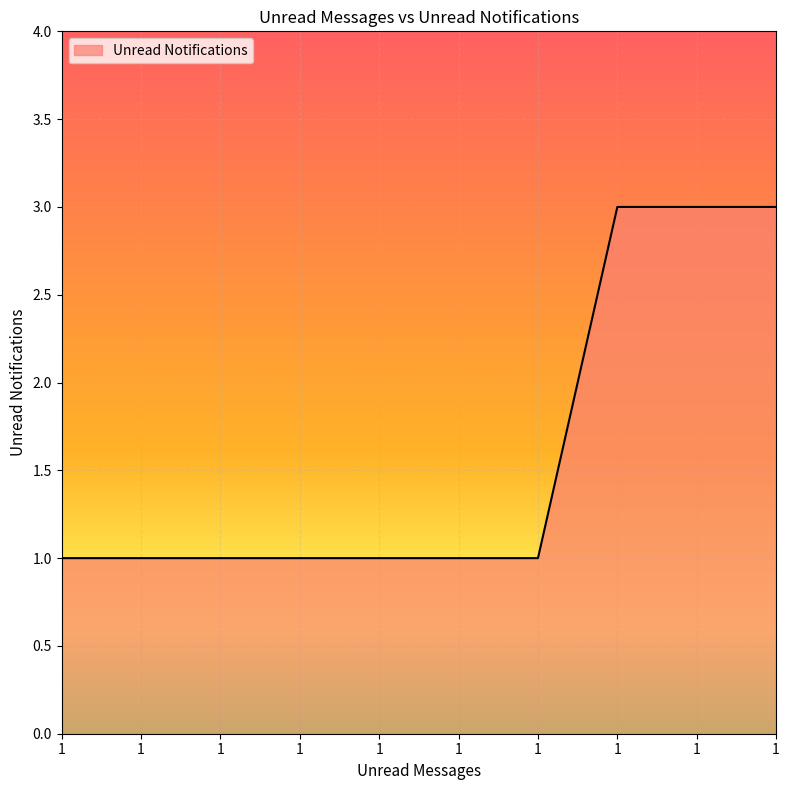

How many lines are shown in the chart?

1